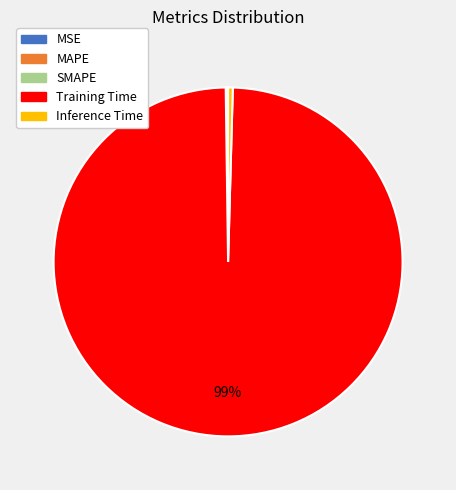

What is the majority slice?

Training Time